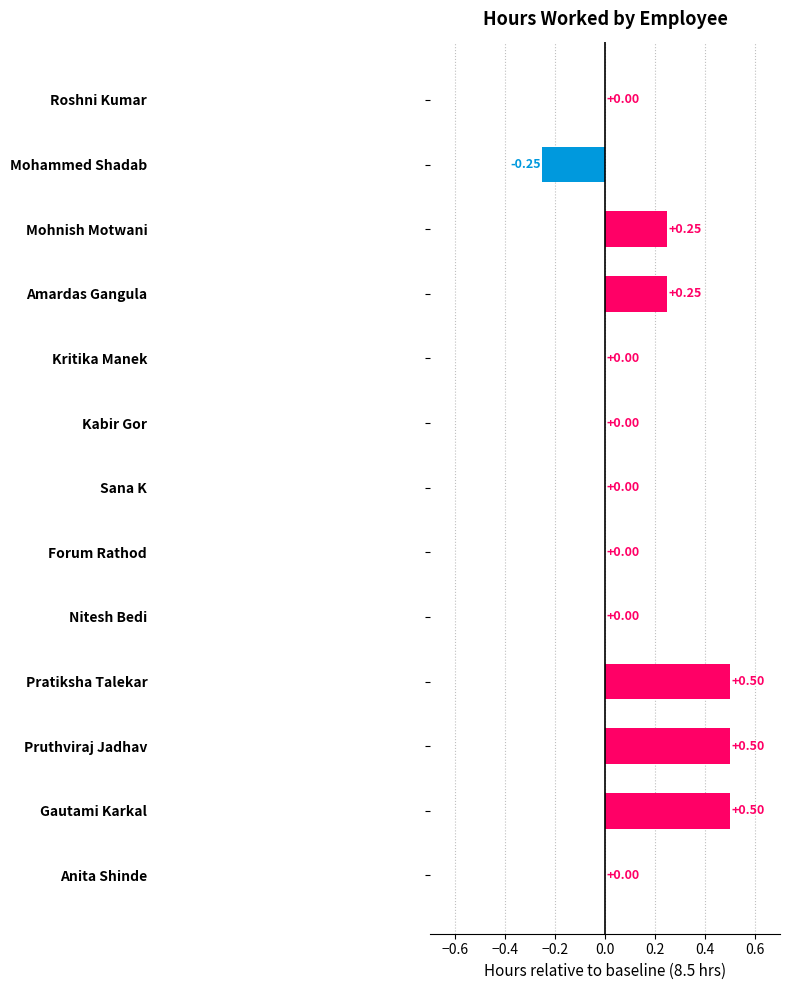

Between Mohnish Motwani and Kritika Manek, which is larger?

Mohnish Motwani